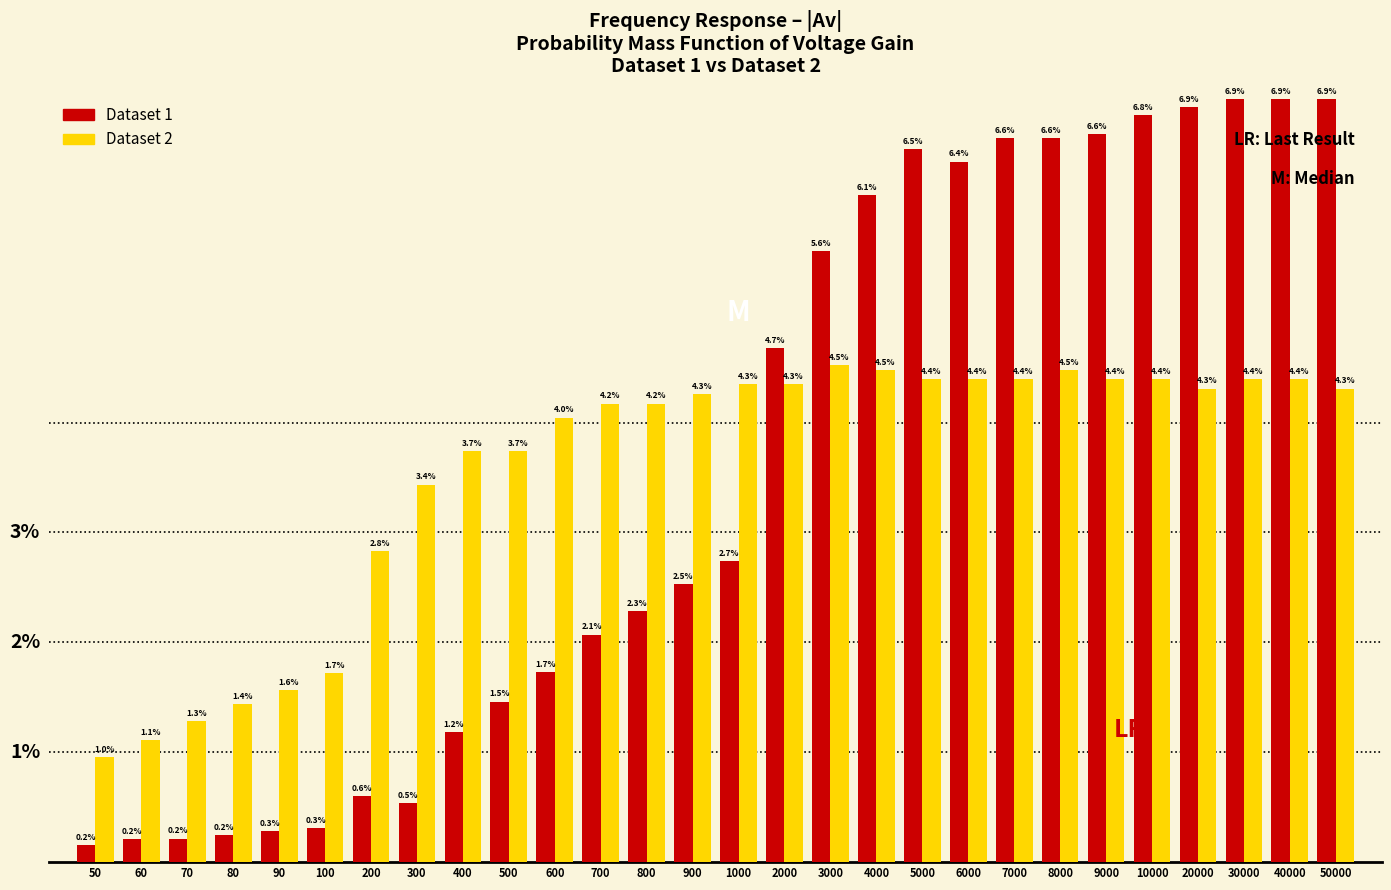

Is the value of Dataset 2 at 40000 greater than the value of Dataset 1 at 20000?

No